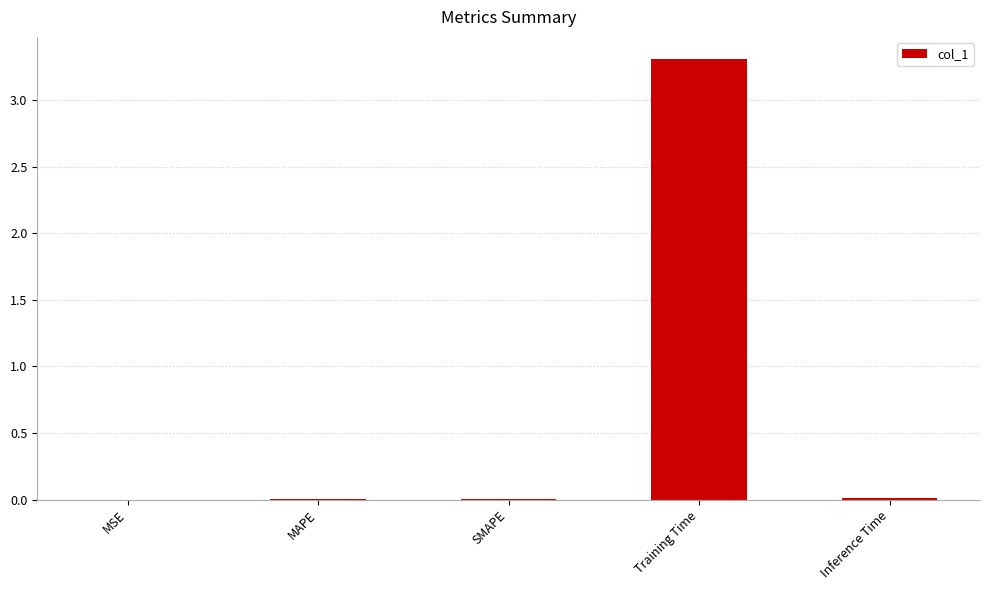

Which category has the highest value across all series?

Training Time